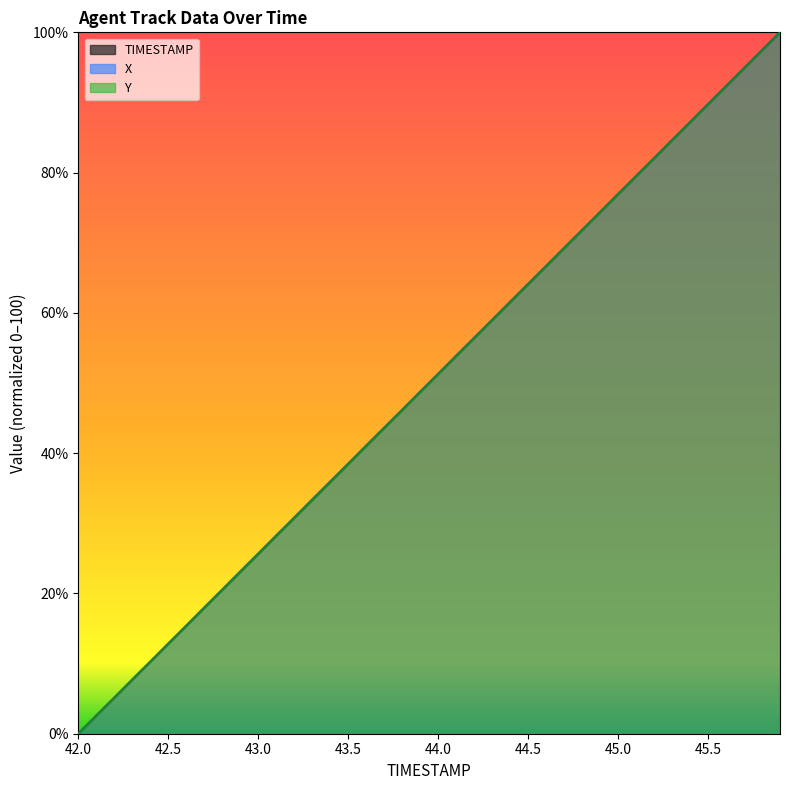

How many times do Y and X cross each other?

2